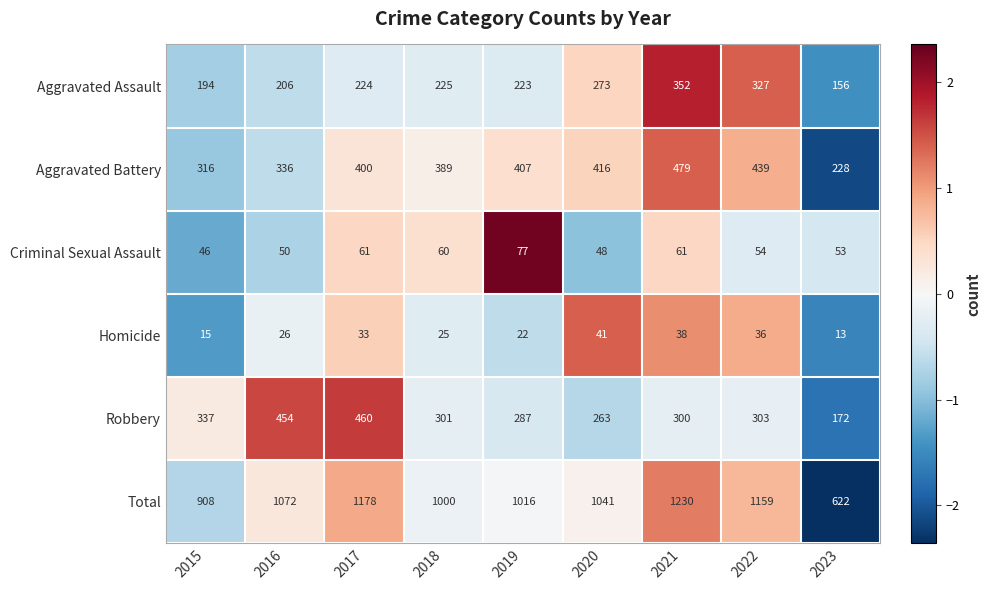

At which category is the sum across all series the highest?

2021